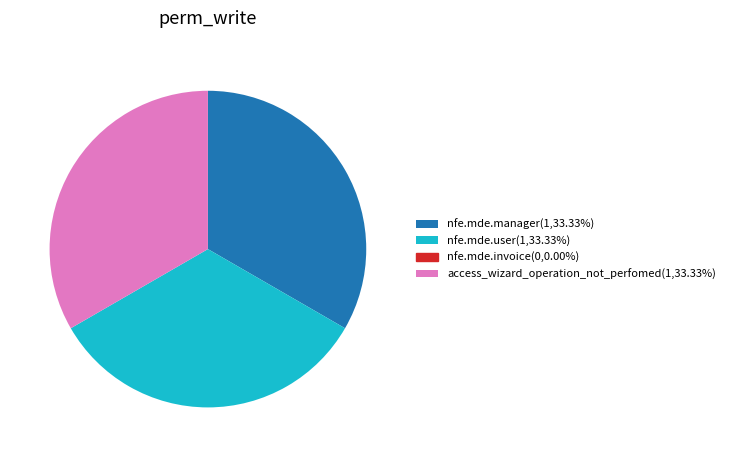

Is there a majority slice in this chart?

No